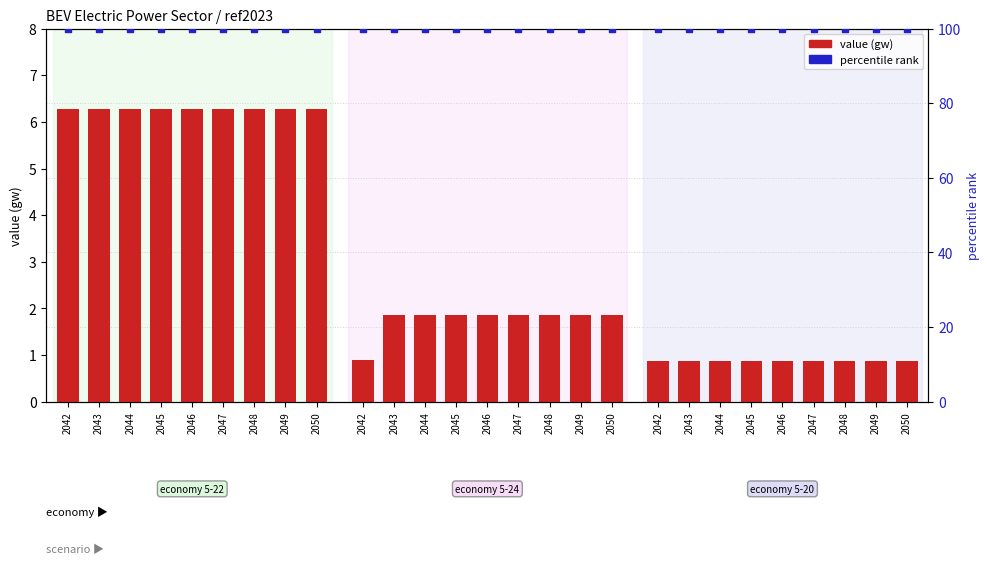

At how many categories does at least one series exceed 5?

27